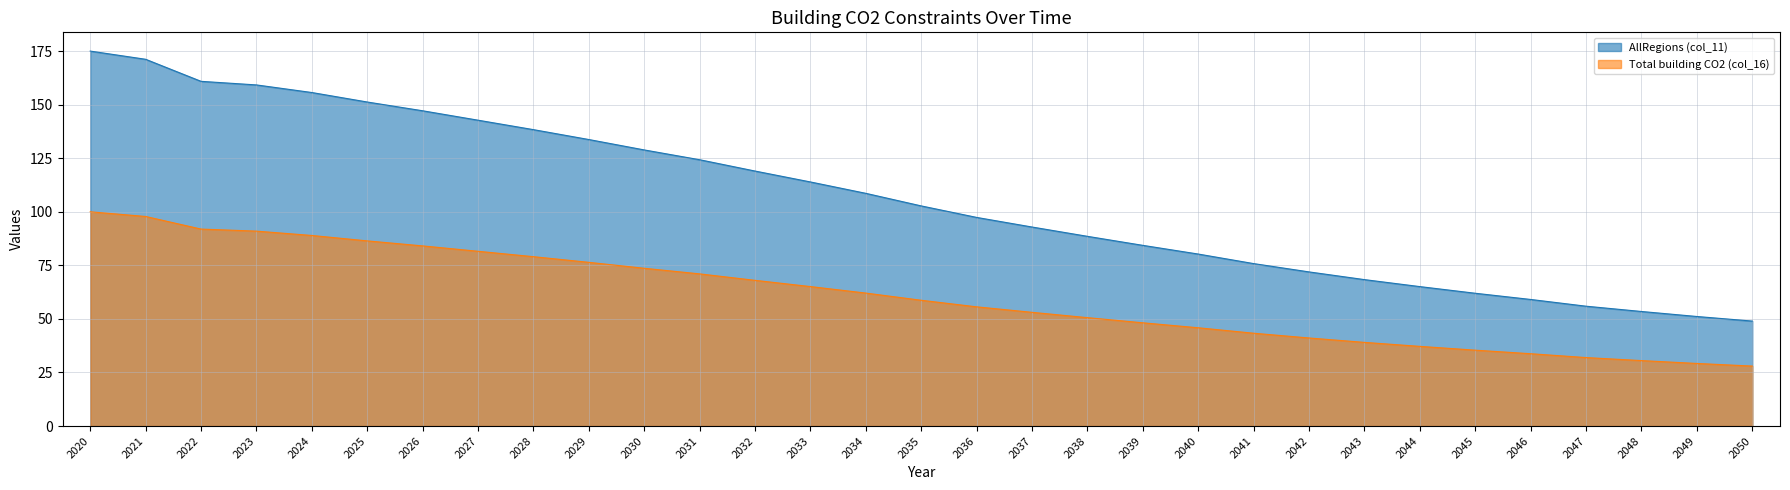

What is the sum of all Total building CO2 (col_16) values?

1878.7